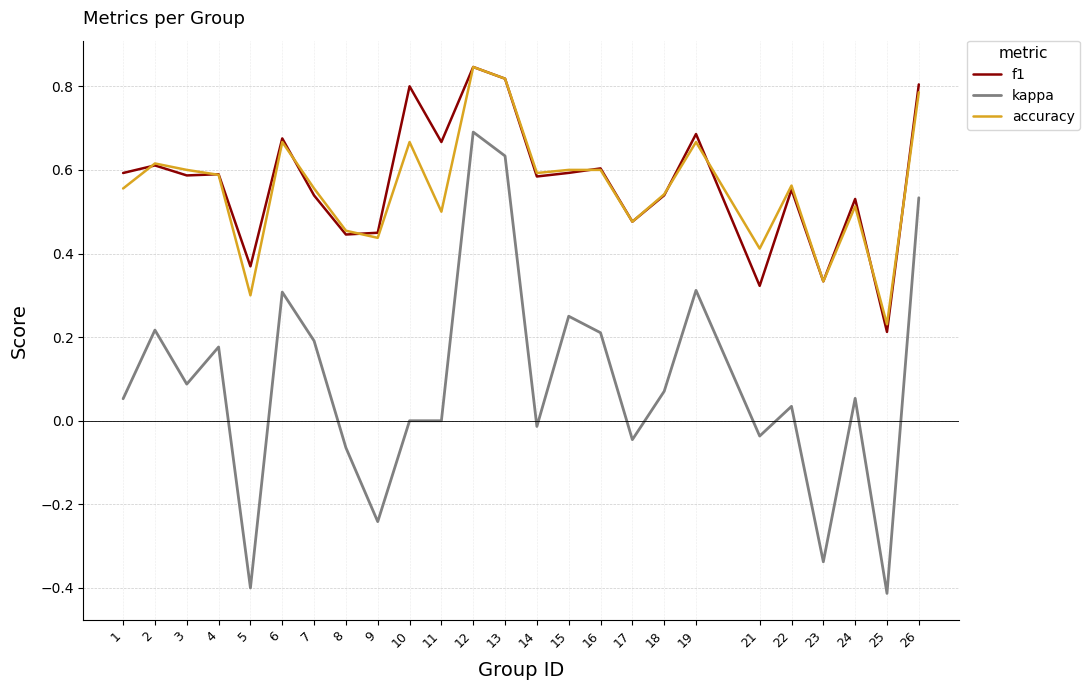

Is it true that f1 equals 0.7 at 11?

True